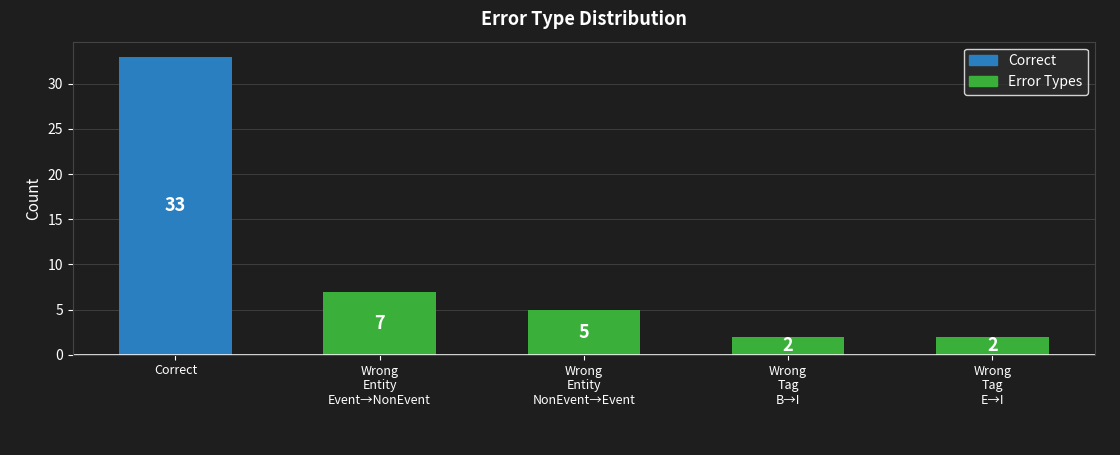

What is the maximum value shown in the chart?

33